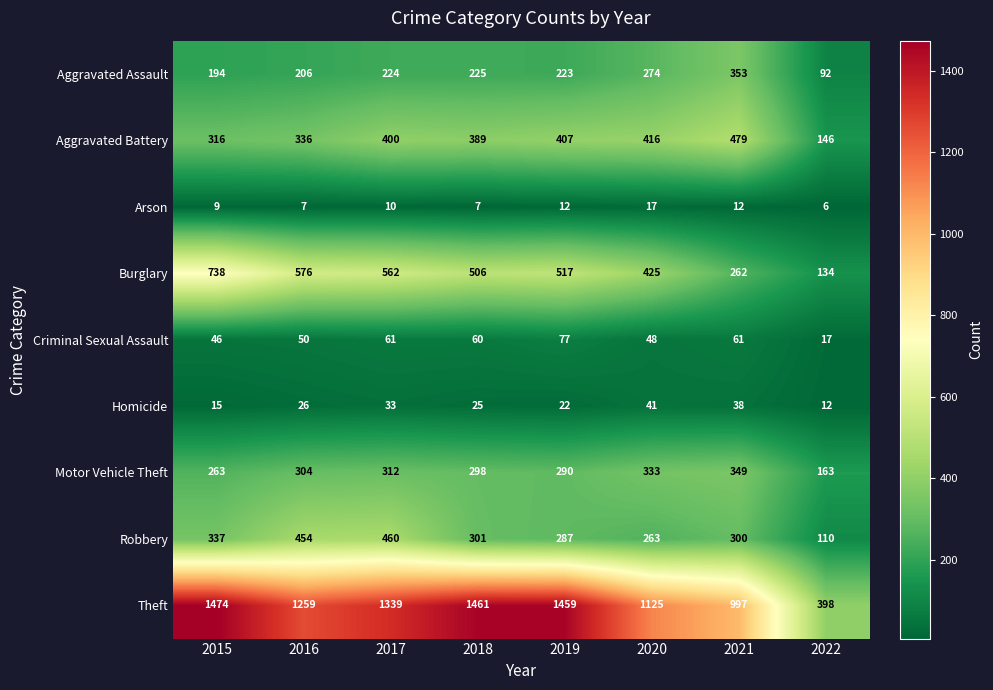

Which series has the widest spread of values?

Theft